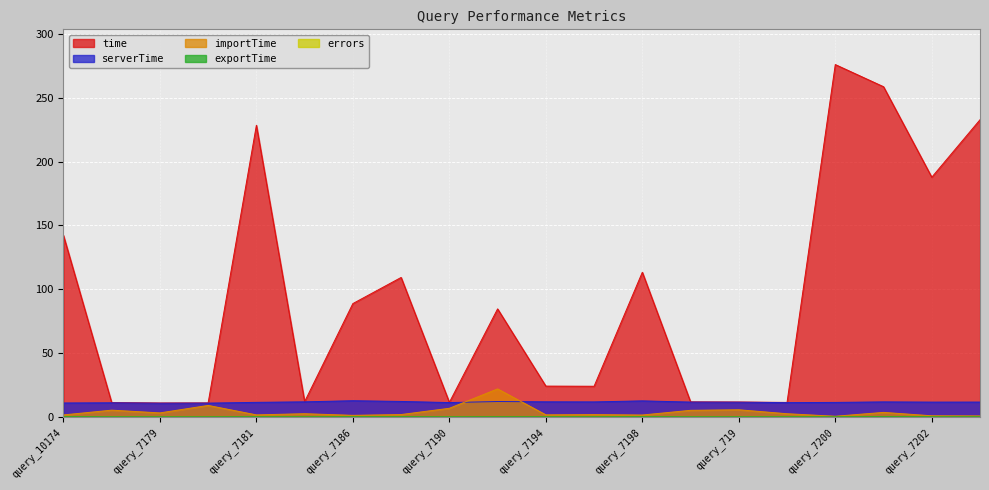

Which series has the largest total across all categories?

time